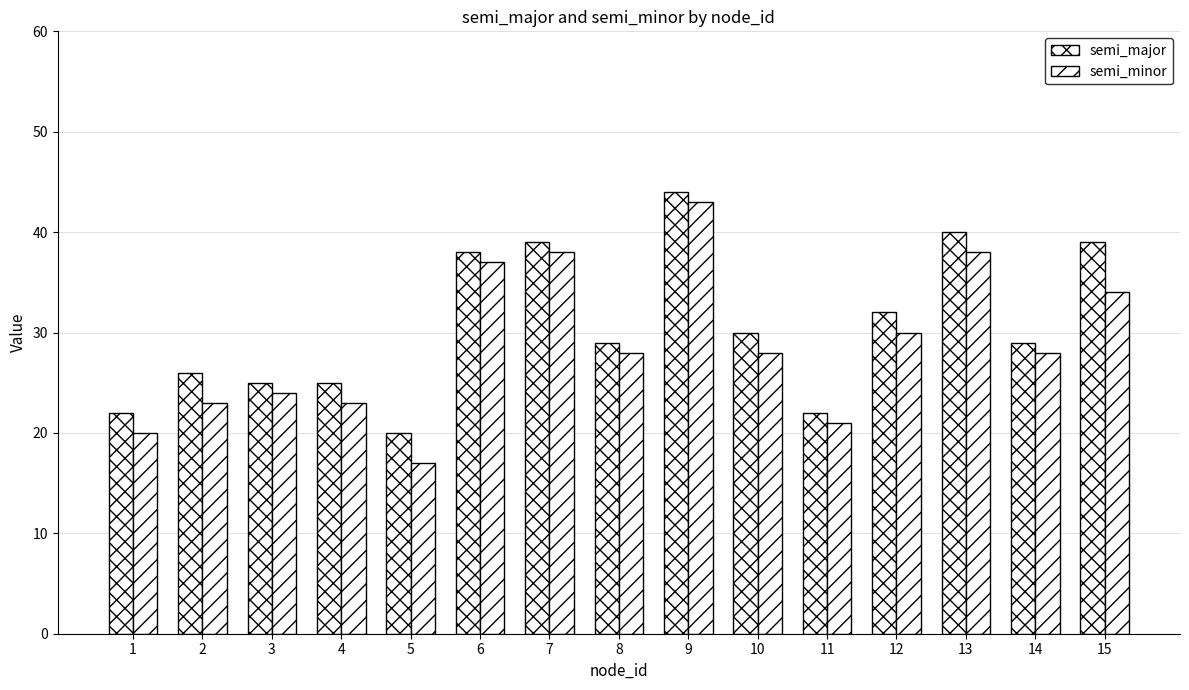

Which category has the highest value across all series?

9